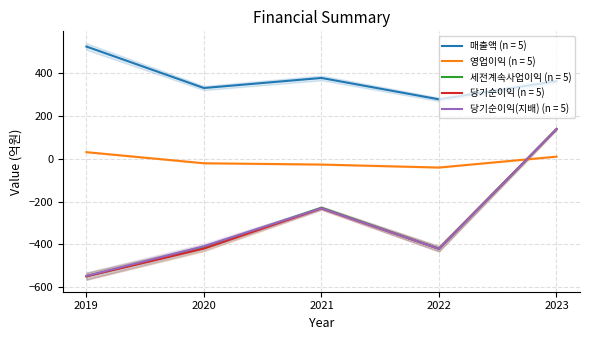

The value of 당기순이익(지배) at 2022 is -133. True or false?

False